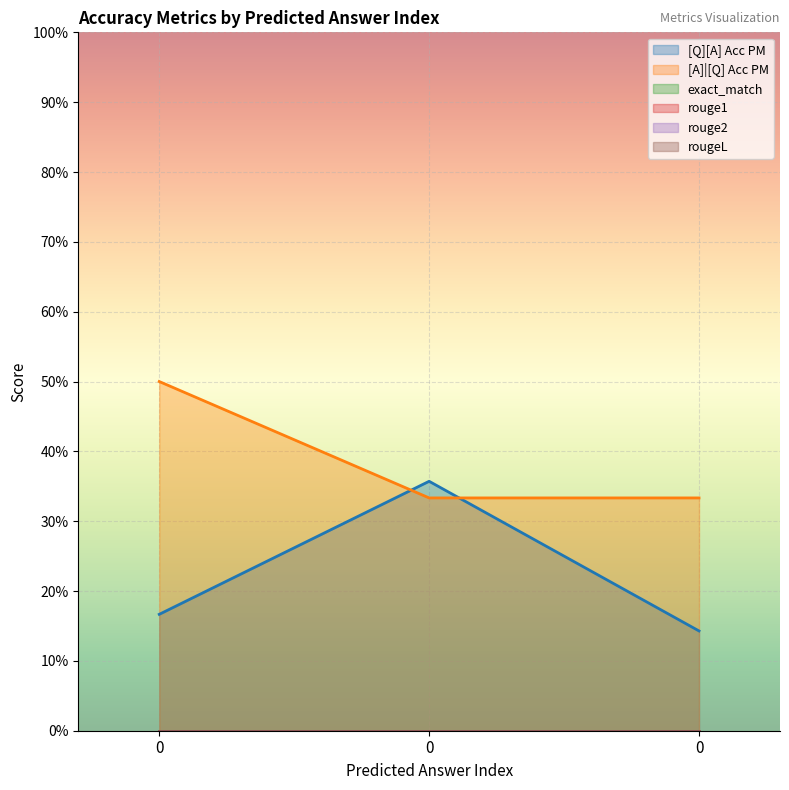

Does the chart display data point markers on the line(s)?

No